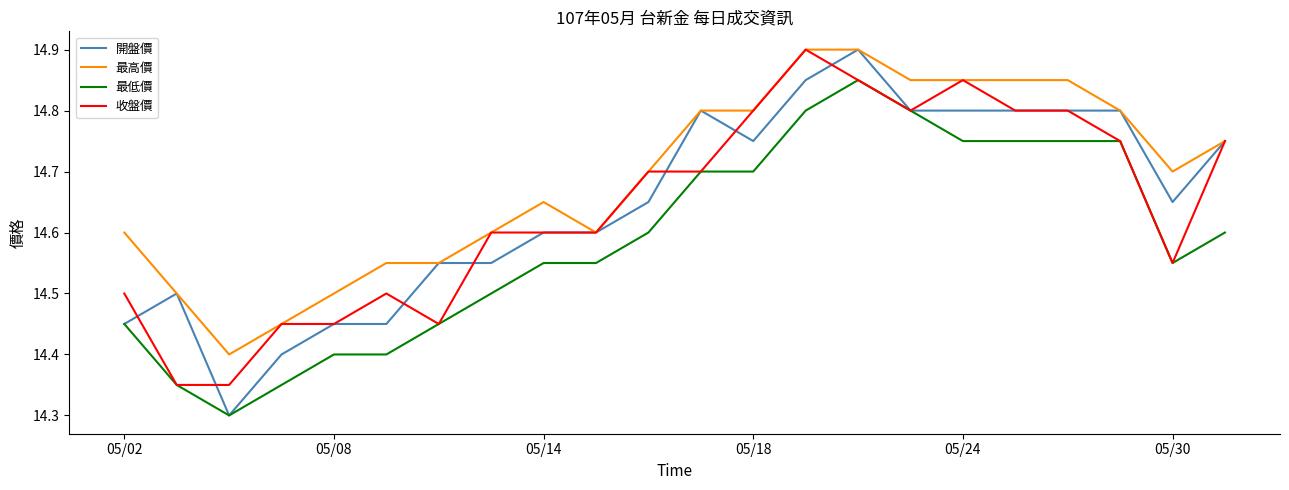

How many categories are shown in the chart?

22